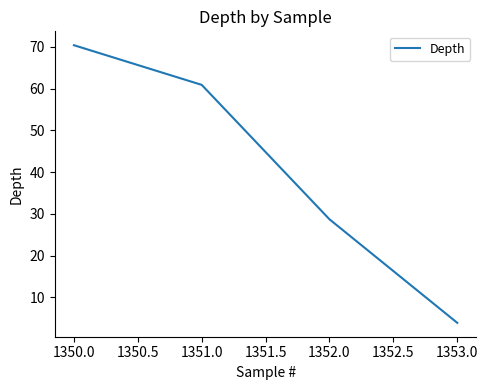

Which label corresponds to the smallest value in the chart?

1353.0